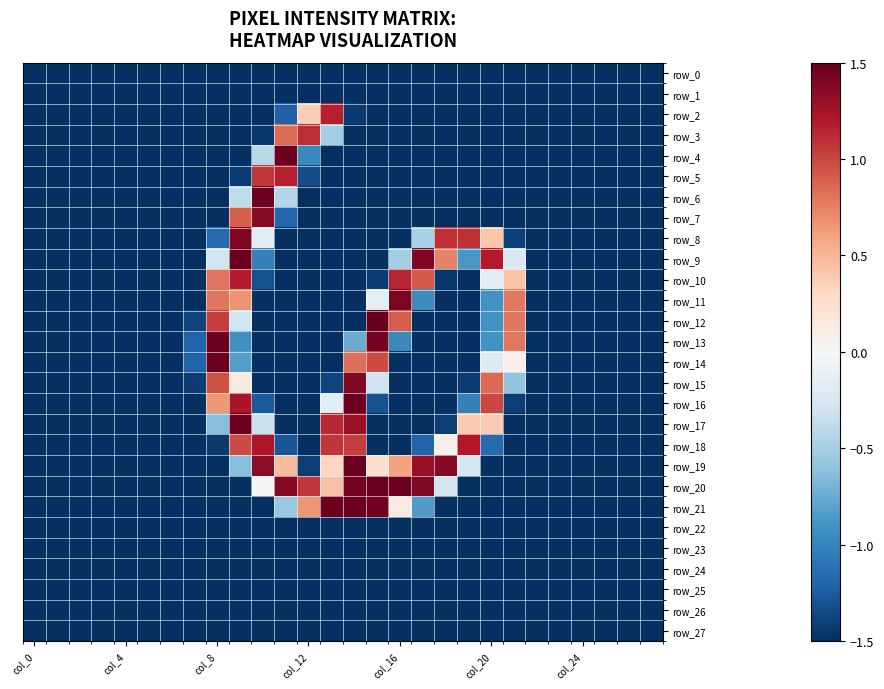

What is the difference between the second highest and minimum values in the row_19 series?

2.9